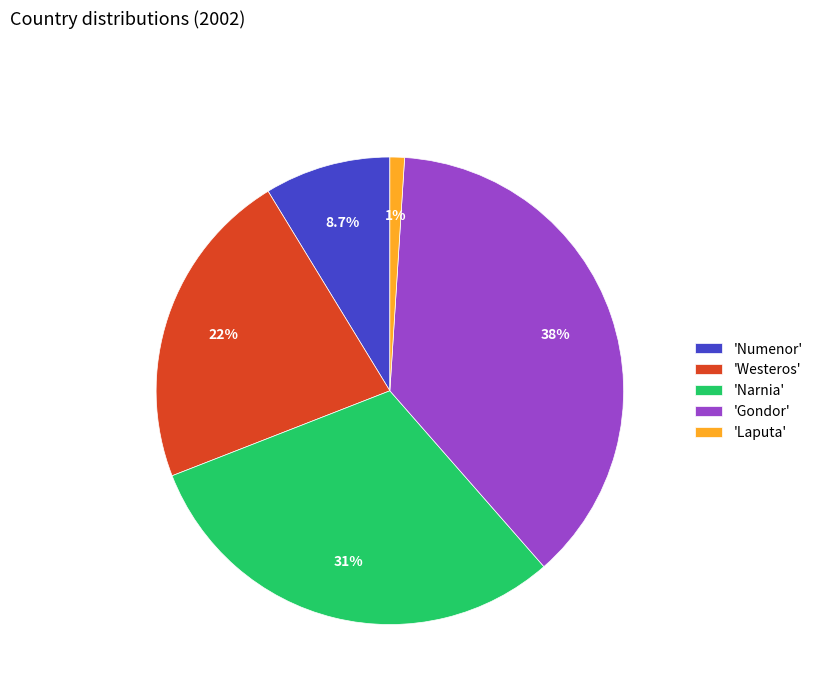

Does any single category account for the majority?

No